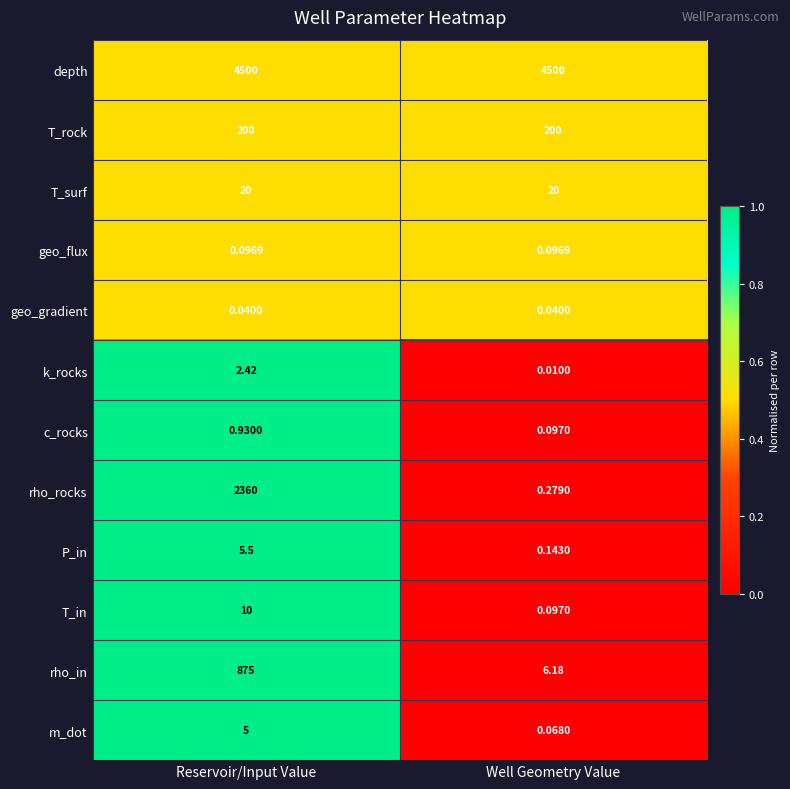

Where is P_in nearest to the value 2?

Well Geometry Value